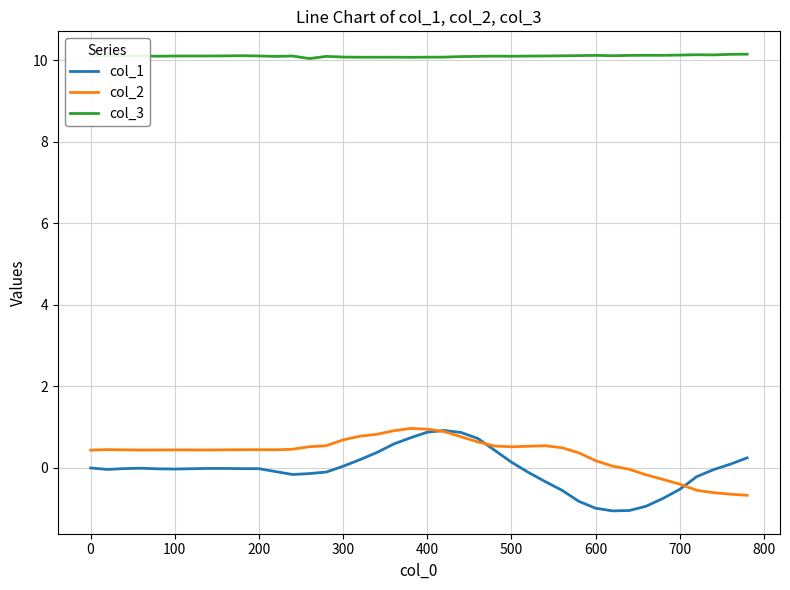

True or false: col_1 and col_3 intersect in this chart.

False